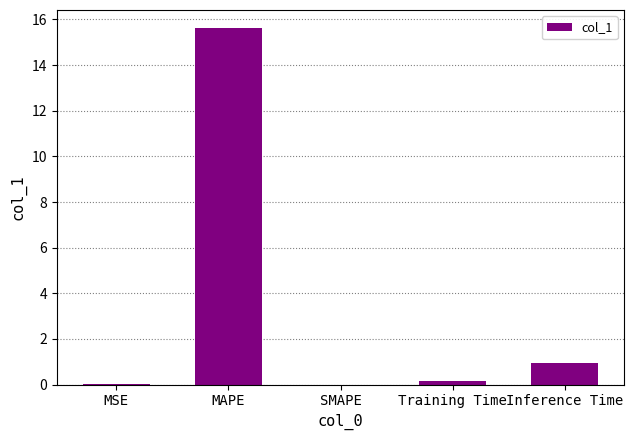

True or false: the data shows 0.9 at Inference Time.

True